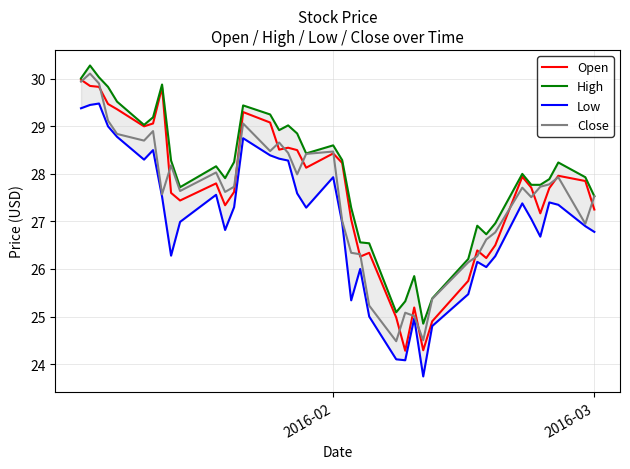

What is the highest value of the Open series?

30.0